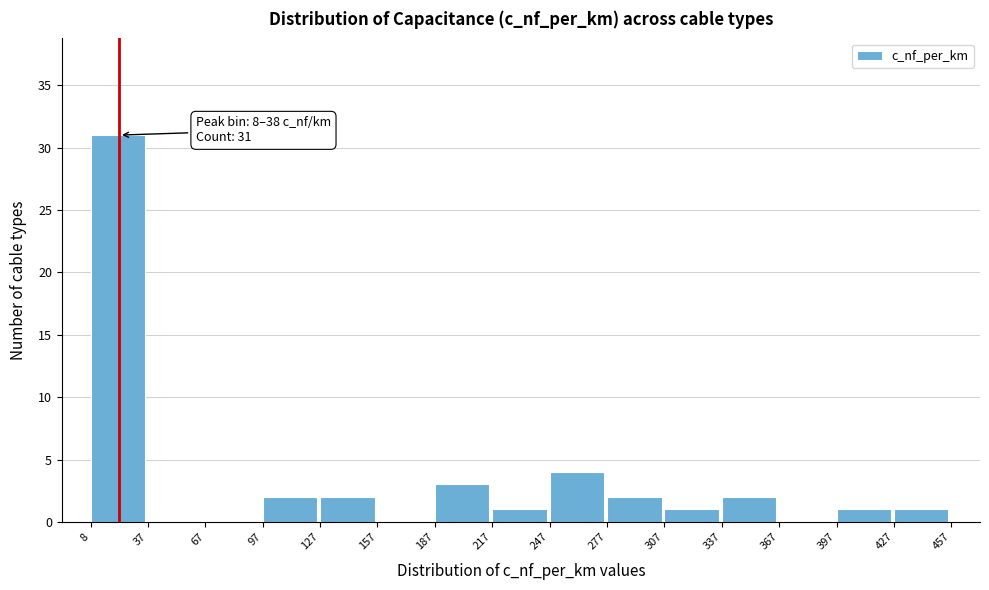

Over which range of the x-axis is the bar tallest?

8 to 37